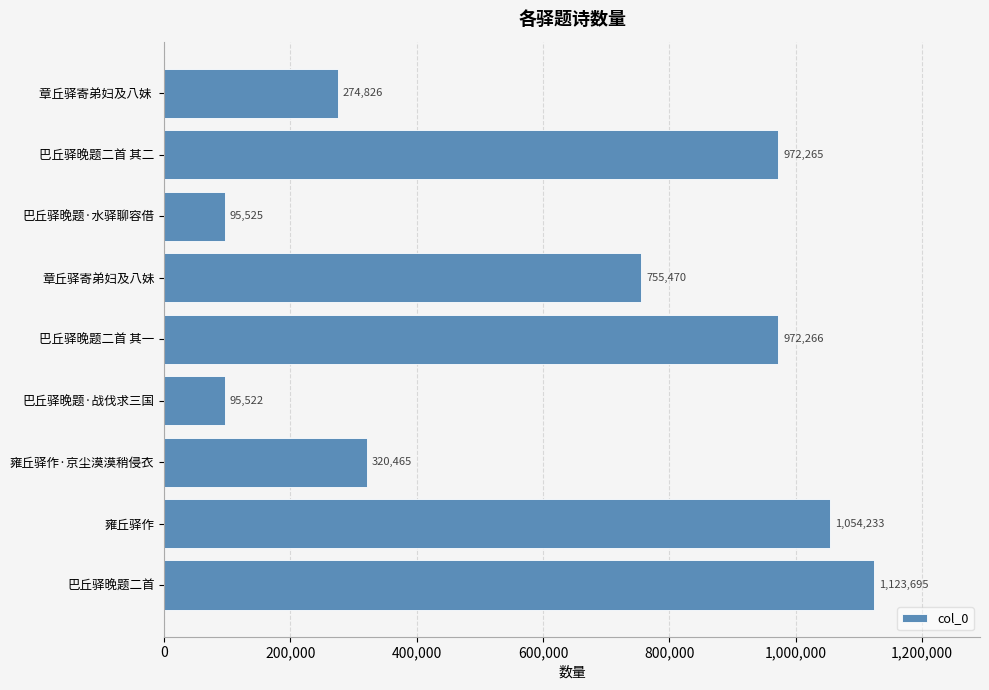

At which category does the chart reach its minimum across all series?

巴丘驿晚题·战伐求三国